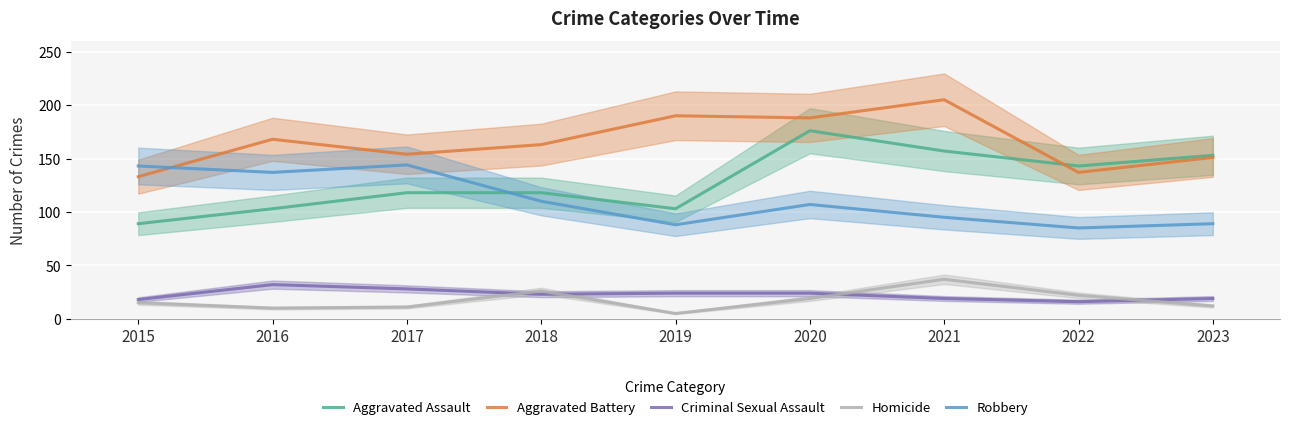

Reading left to right, extract all data points from this chart.

Aggravated Assault: 89	103	118	118	103	176	157	143	153
Aggravated Battery: 133	168	154	163	190	188	205	137	151
Criminal Sexual Assault: 18	32	28	23	24	24	19	16	19
Homicide: 15	10	11	26	5	19	37	22	12
Robbery: 143	137	144	110	88	107	95	85	89